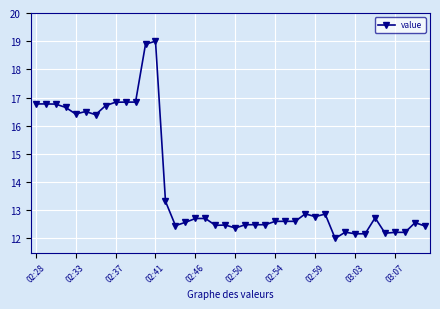

What is the minimum value shown in the chart?

12.0